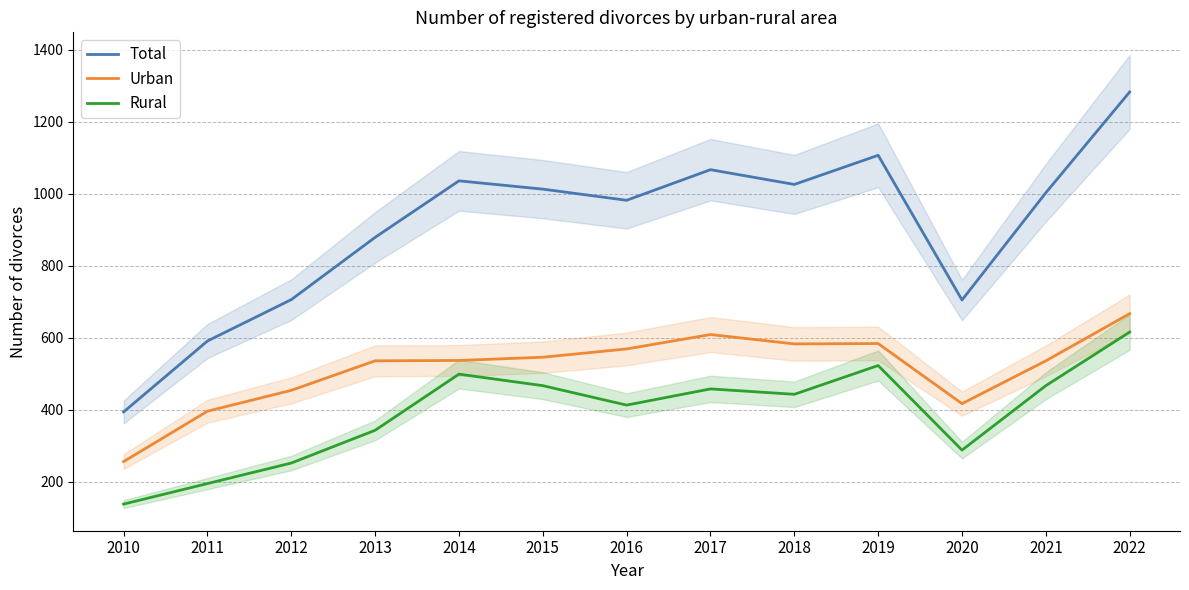

Reading left to right, transcribe all the data shown in this chart.

Total: 2010=394	2011=591	2012=706	2013=879	2014=1036	2015=1013	2016=982	2017=1067	2018=1026	2019=1107	2020=705	2021=1003	2022=1283
Urban: 2010=256	2011=396	2012=454	2013=536	2014=537	2015=546	2016=569	2017=609	2018=583	2019=584	2020=417	2021=536	2022=667
Rural: 2010=138	2011=195	2012=252	2013=343	2014=499	2015=467	2016=413	2017=458	2018=443	2019=523	2020=288	2021=467	2022=616